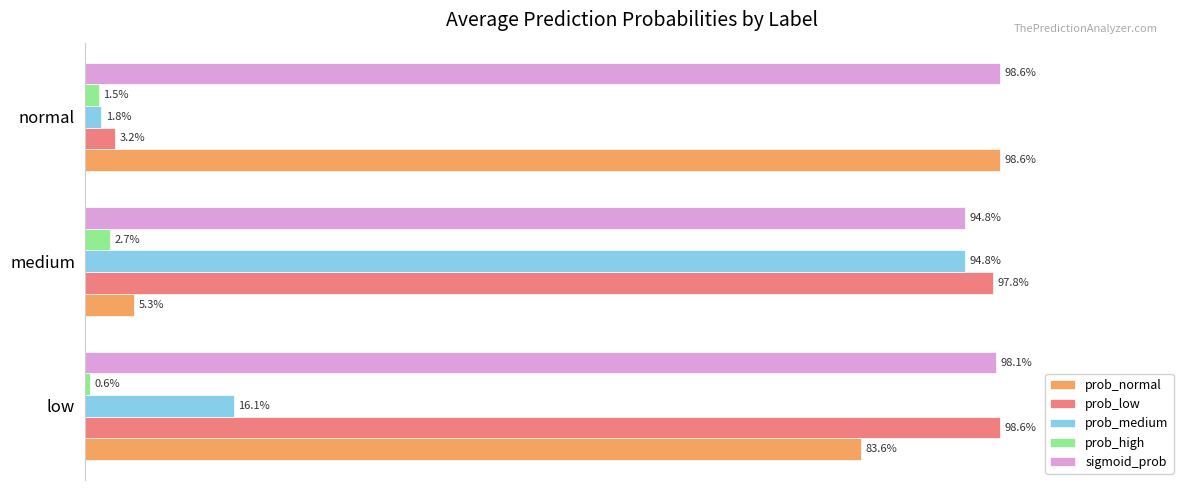

What are all the series names shown in the legend?

prob_normal, prob_low, prob_medium, prob_high, sigmoid_prob